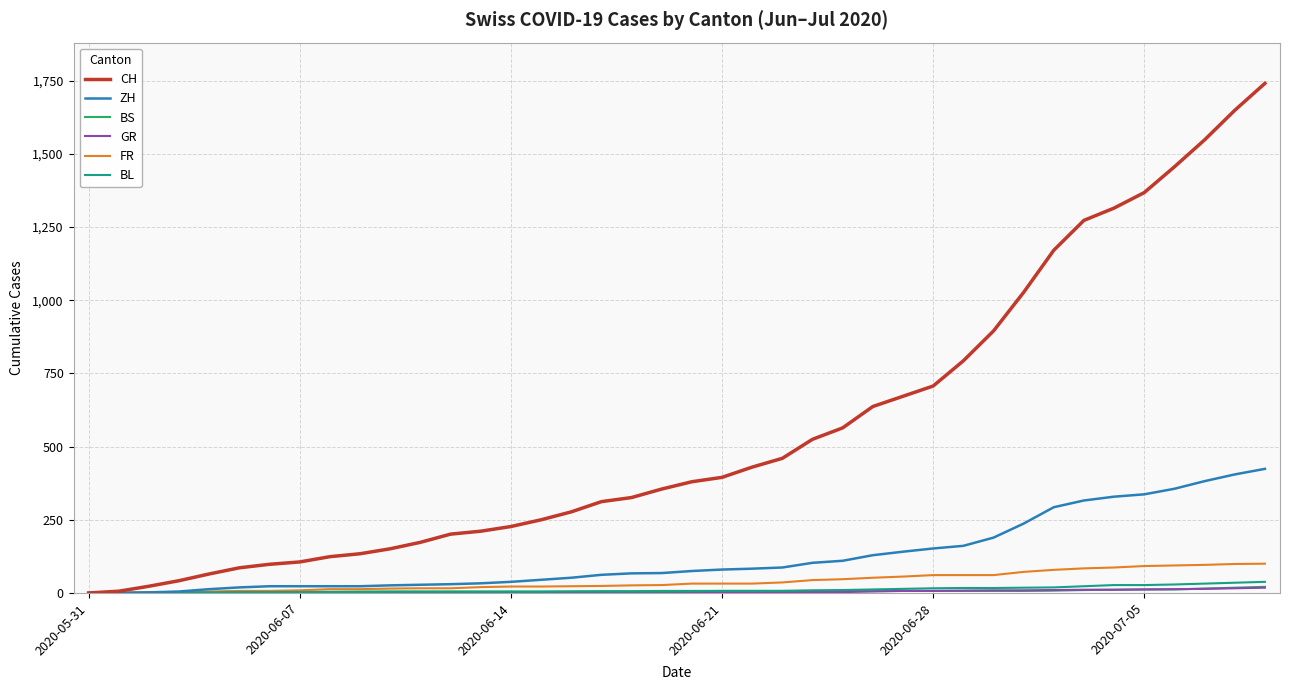

Which series has the largest total across all categories?

CH